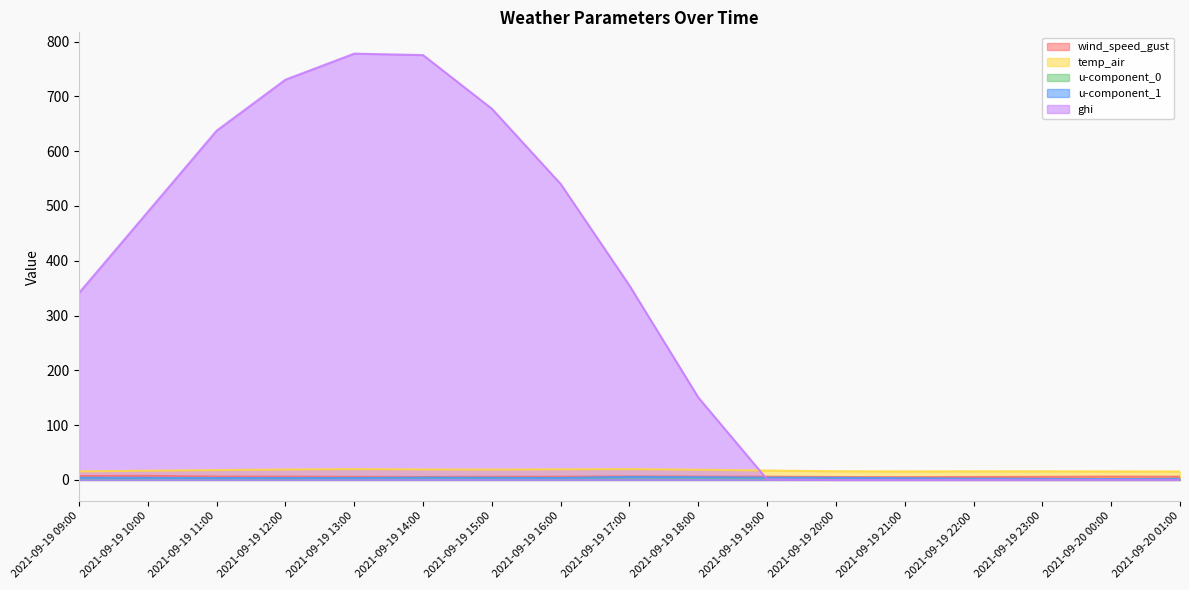

Reading left to right, transcribe all the data shown in this chart.

wind_speed_gust: 2021-09-19 09:00=7.2	2021-09-19 10:00=7.4	2021-09-19 11:00=6.2	2021-09-19 12:00=6.0	2021-09-19 13:00=5.6	2021-09-19 14:00=5.4	2021-09-19 15:00=5.7	2021-09-19 16:00=5.8	2021-09-19 17:00=6.5	2021-09-19 18:00=6.1	2021-09-19 19:00=5.9	2021-09-19 20:00=5.3	2021-09-19 21:00=5.0	2021-09-19 22:00=5.4	2021-09-19 23:00=5.6	2021-09-20 00:00=6.0	2021-09-20 01:00=5.9
temp_air: 2021-09-19 09:00=15.6	2021-09-19 10:00=16.8	2021-09-19 11:00=17.9	2021-09-19 12:00=19.0	2021-09-19 13:00=19.8	2021-09-19 14:00=19.1	2021-09-19 15:00=18.9	2021-09-19 16:00=19.3	2021-09-19 17:00=19.7	2021-09-19 18:00=18.6	2021-09-19 19:00=17.1	2021-09-19 20:00=15.8	2021-09-19 21:00=15.6	2021-09-19 22:00=15.8	2021-09-19 23:00=15.8	2021-09-20 00:00=15.6	2021-09-20 01:00=15.4
u-component_0: 2021-09-19 09:00=3.1	2021-09-19 10:00=3.1	2021-09-19 11:00=3.1	2021-09-19 12:00=3.1	2021-09-19 13:00=3.3	2021-09-19 14:00=3.7	2021-09-19 15:00=3.6	2021-09-19 16:00=3.2	2021-09-19 17:00=4.3	2021-09-19 18:00=3.9	2021-09-19 19:00=3.0	2021-09-19 20:00=2.5	2021-09-19 21:00=2.0	2021-09-19 22:00=1.3	2021-09-19 23:00=1.0	2021-09-20 00:00=0.8	2021-09-20 01:00=0.8
u-component_1: 2021-09-19 09:00=3.9	2021-09-19 10:00=3.8	2021-09-19 11:00=3.4	2021-09-19 12:00=3.5	2021-09-19 13:00=3.6	2021-09-19 14:00=4.1	2021-09-19 15:00=3.9	2021-09-19 16:00=3.6	2021-09-19 17:00=5.3	2021-09-19 18:00=4.9	2021-09-19 19:00=4.1	2021-09-19 20:00=3.9	2021-09-19 21:00=3.2	2021-09-19 22:00=2.4	2021-09-19 23:00=2.0	2021-09-20 00:00=1.7	2021-09-20 01:00=2.1
ghi: 2021-09-19 09:00=341.0	2021-09-19 10:00=489.1	2021-09-19 11:00=637.3	2021-09-19 12:00=730.4	2021-09-19 13:00=778.0	2021-09-19 14:00=775.4	2021-09-19 15:00=677.5	2021-09-19 16:00=540.2	2021-09-19 17:00=354.7	2021-09-19 18:00=150.5	2021-09-19 19:00=1.0	2021-09-19 20:00=0.0	2021-09-19 21:00=0.0	2021-09-19 22:00=0.0	2021-09-19 23:00=0.0	2021-09-20 00:00=0.0	2021-09-20 01:00=0.0